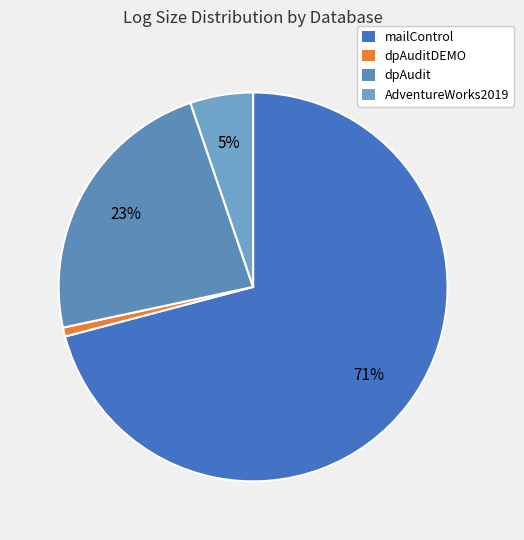

What is the smallest slice in the pie chart?

dpAuditDEMO